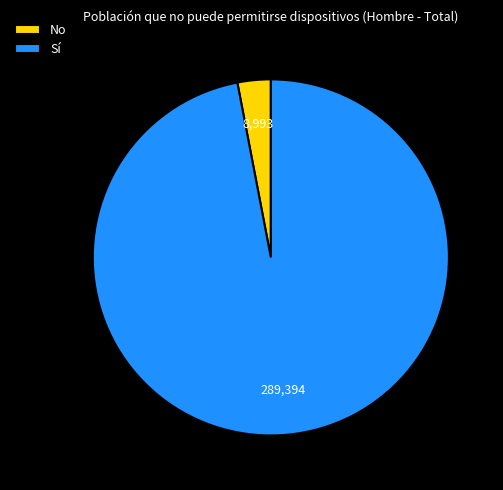

How many segments does this pie chart have?

2